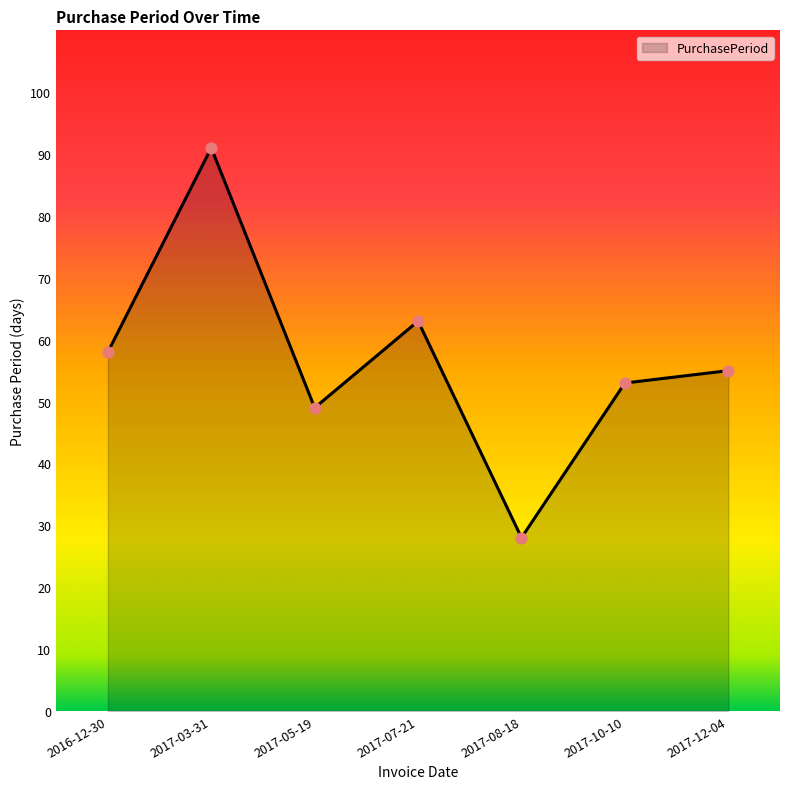

What is the ratio of the value at 2017-12-04 to the value at 2017-07-21?

0.9